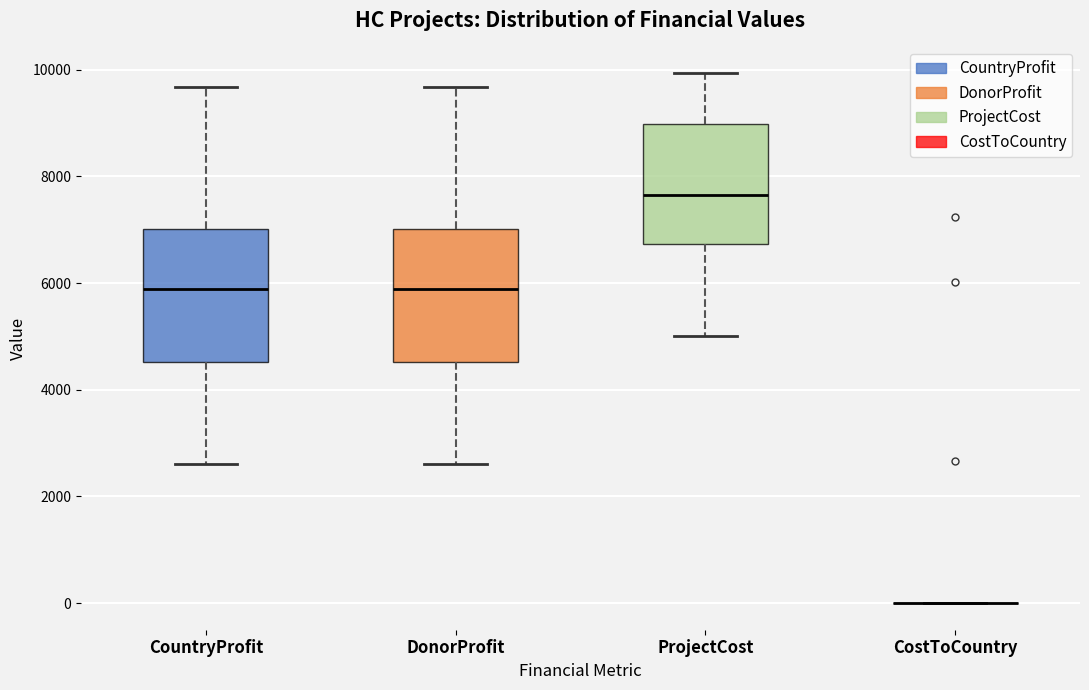

Reading left to right, transcribe this box plot: for each box, give where its median line is, the range the box spans, and where its two whiskers end, as read against the y-axis. The values are not printed on the chart, so give them approximately, as read against the axis.

CountryProfit: median 5800, box 4600 to 7000, whiskers 2600 to 9600
DonorProfit: median 5800, box 4600 to 7000, whiskers 2600 to 9600
ProjectCost: median 7600, box 6800 to 9000, whiskers 5000 to 10000
CostToCountry: box collapsed to a line at 0, whiskers 0 to 0